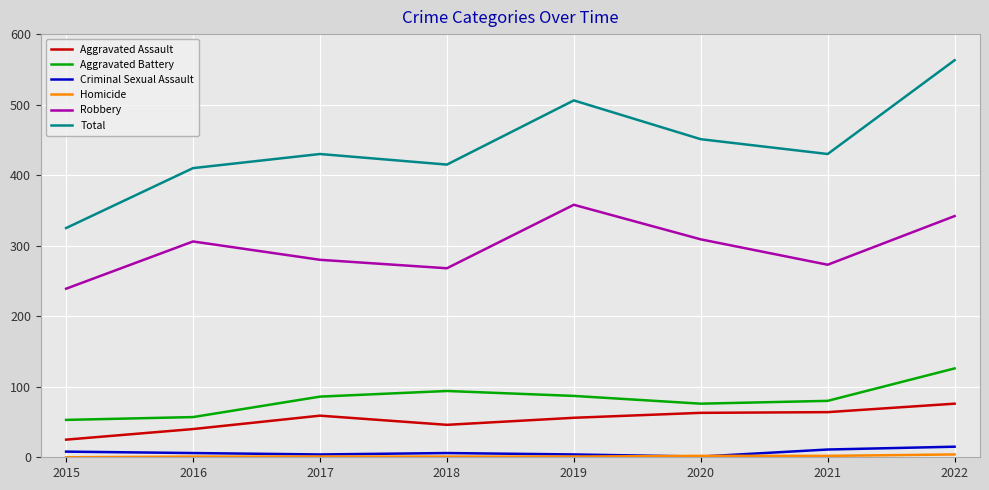

What is the sum of the Robbery values at 2018 and 2016?

574